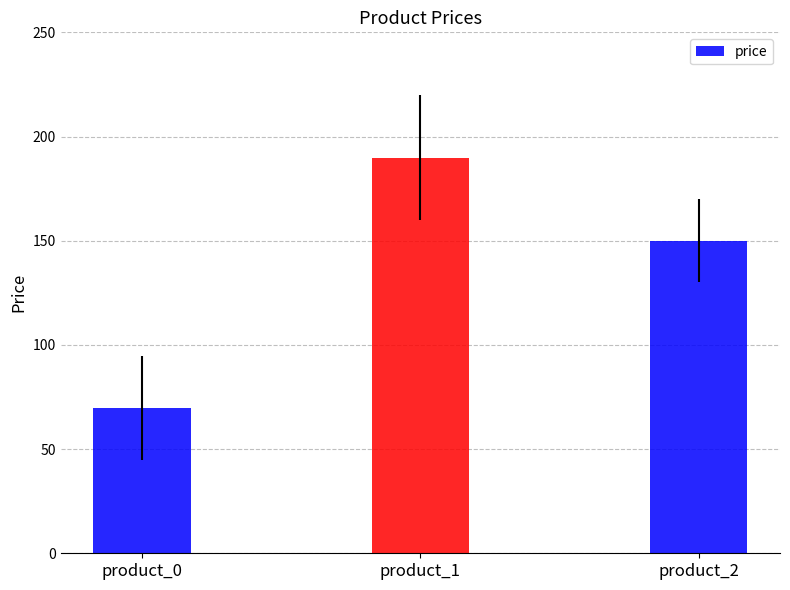

The value at product_1 is 341.6. True or false?

False